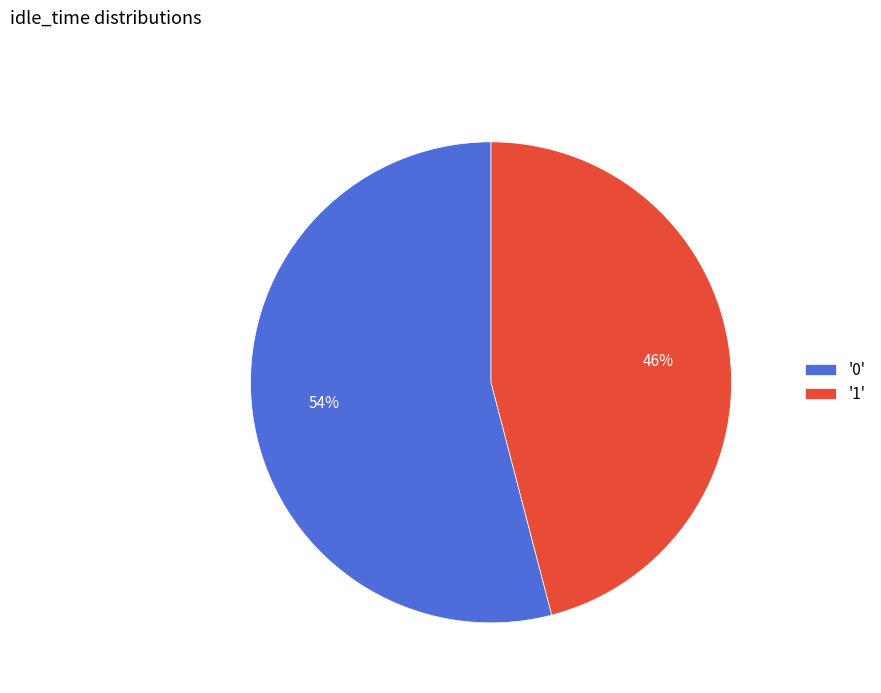

Count the number of slices in the pie.

2